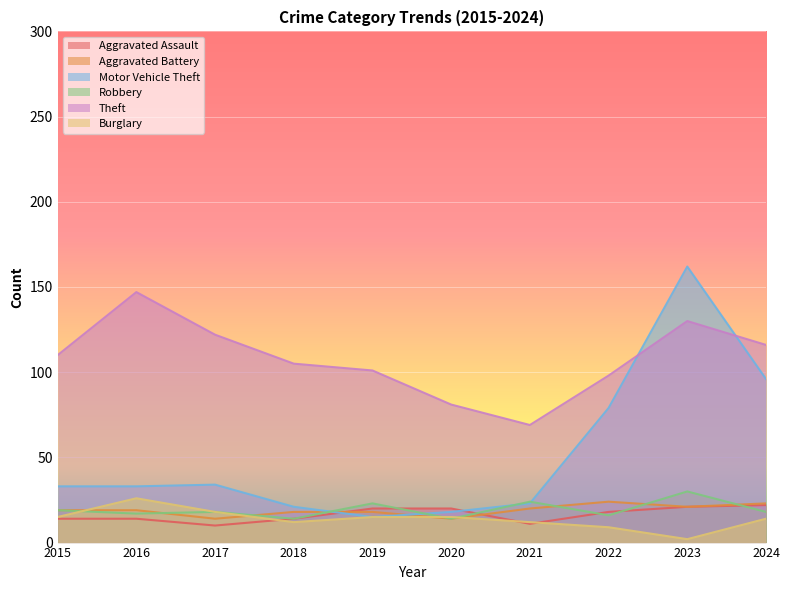

The value of Theft at 2015 is 174. True or false?

False